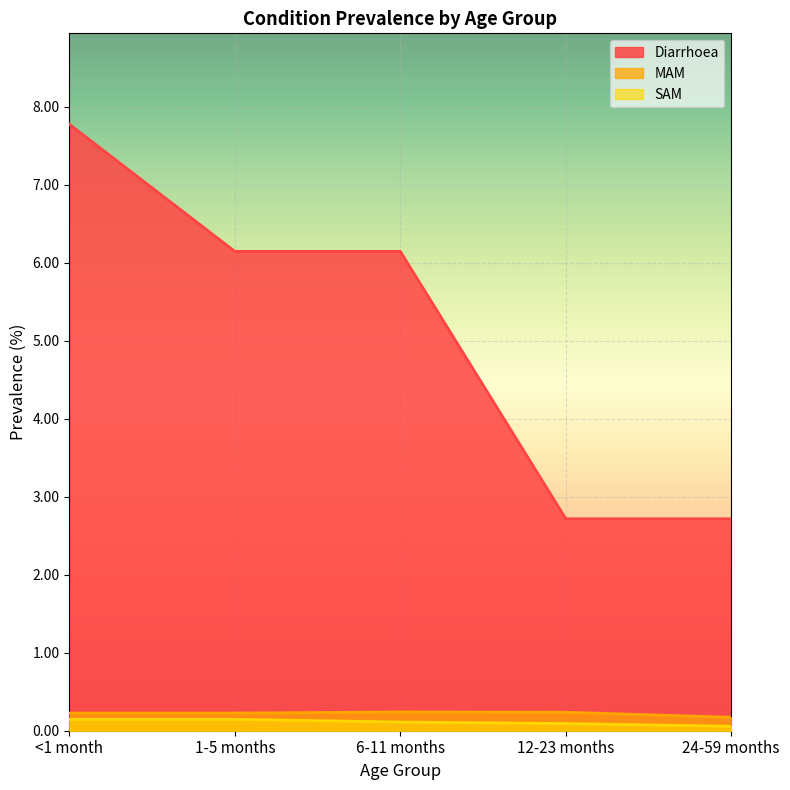

Which series has the largest total across all categories?

Diarrhoea